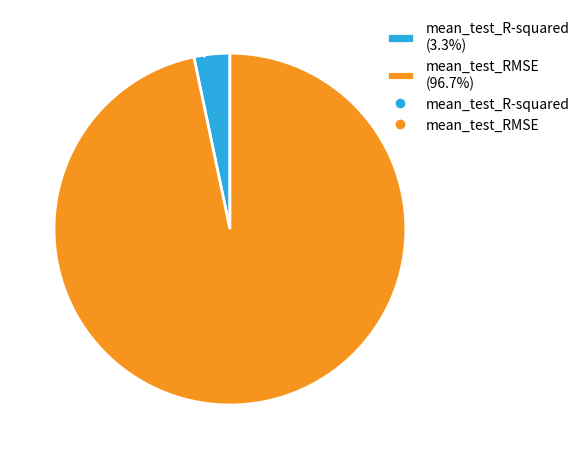

Is it true that mean_test_RMSE is 97% of the pie?

True